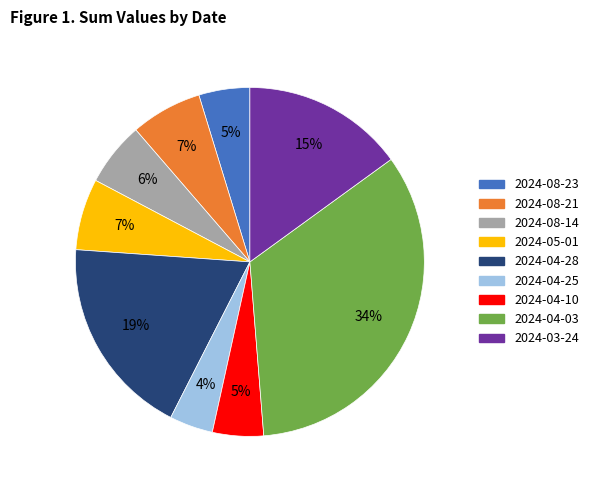

To the nearest percent, what portion does 2024-08-14 represent?

6%